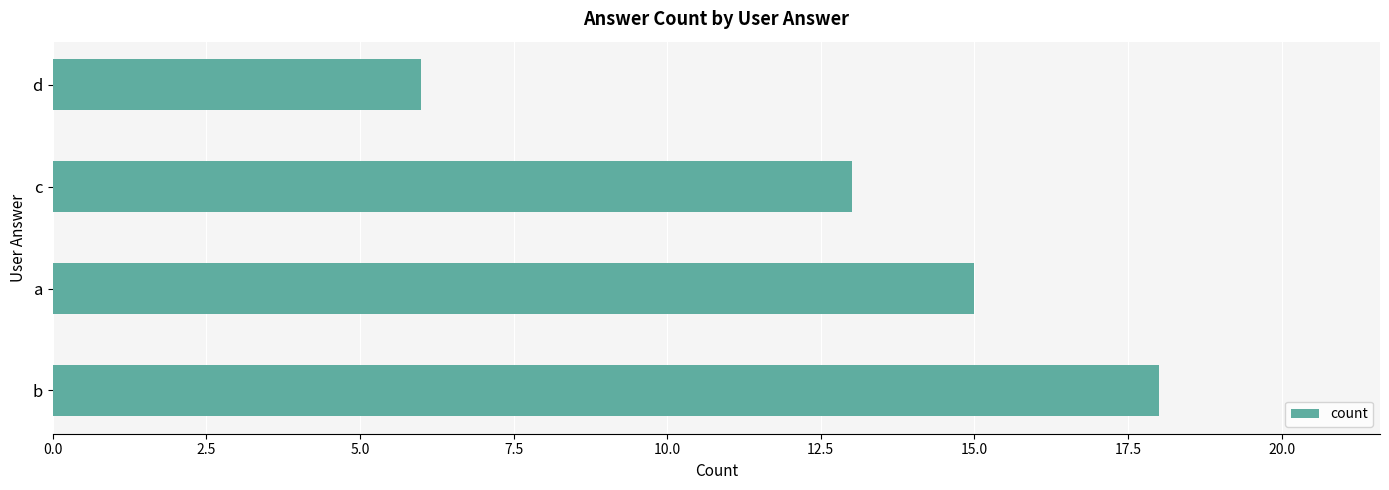

List the labels in order of value, smallest first.

d, c, a, b